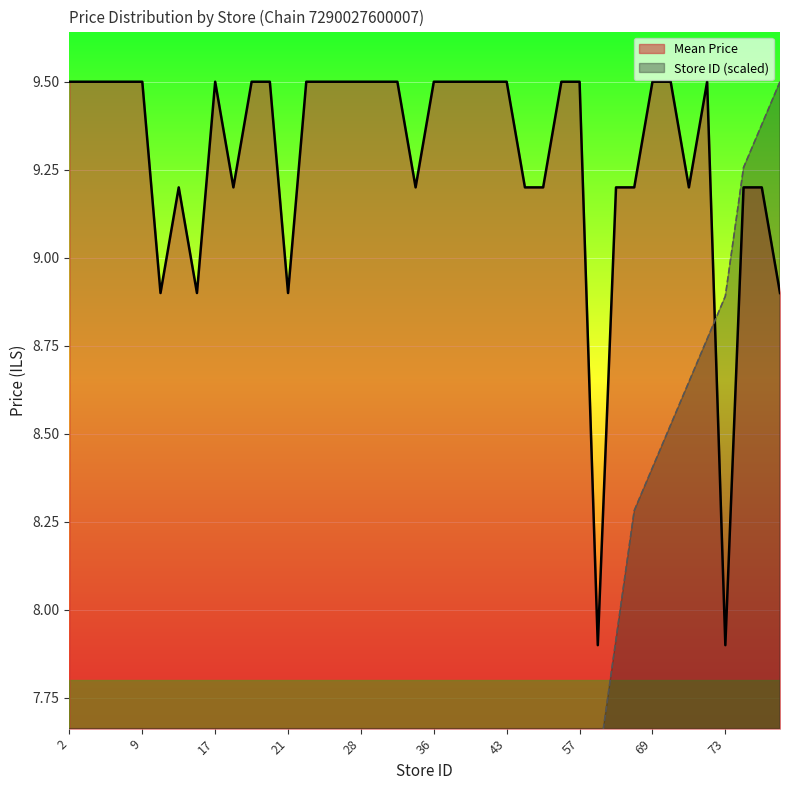

What are all the series names shown in the legend?

Mean Price, Store ID (scaled)